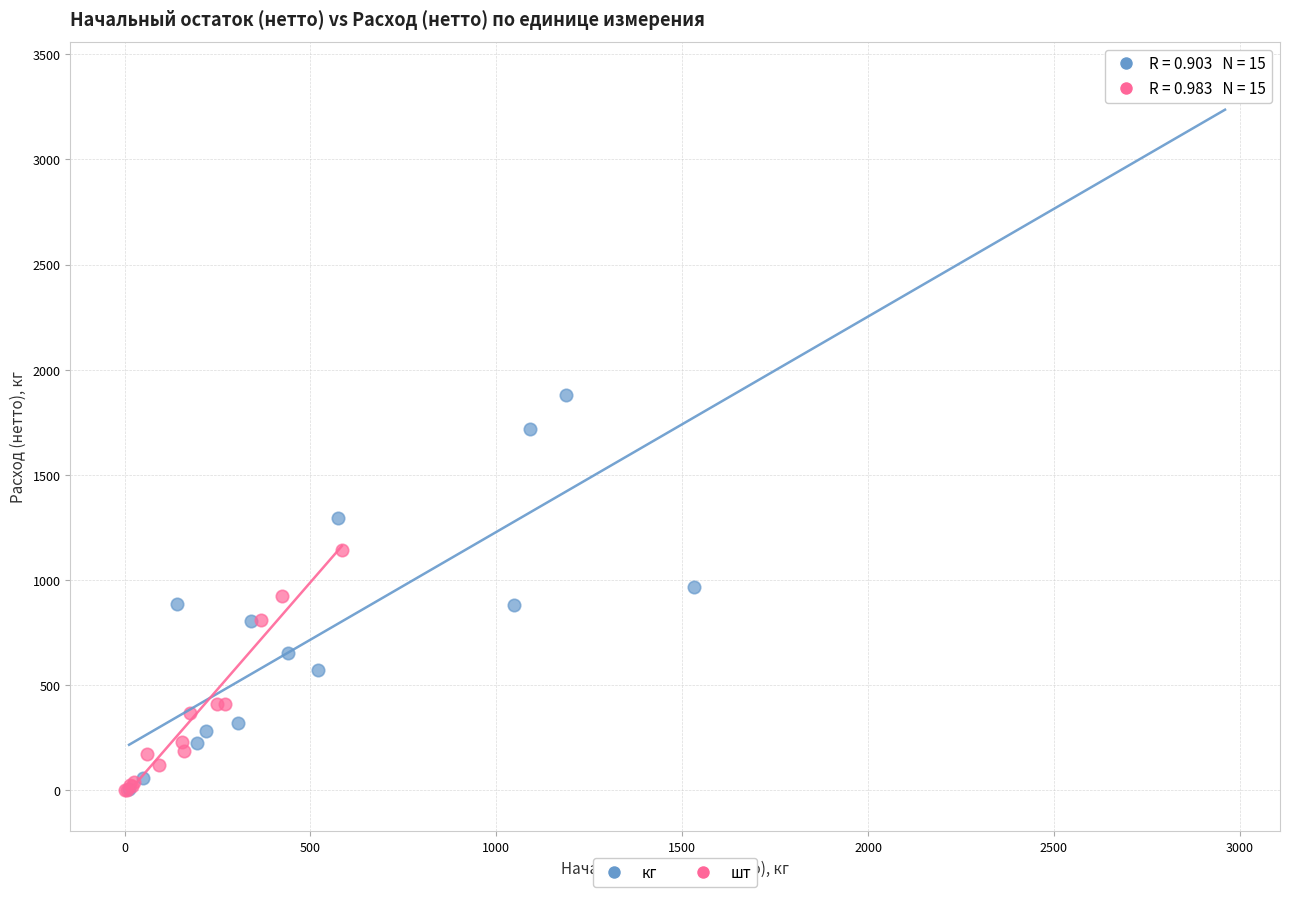

Which series reaches the maximum Y coordinate?

кг